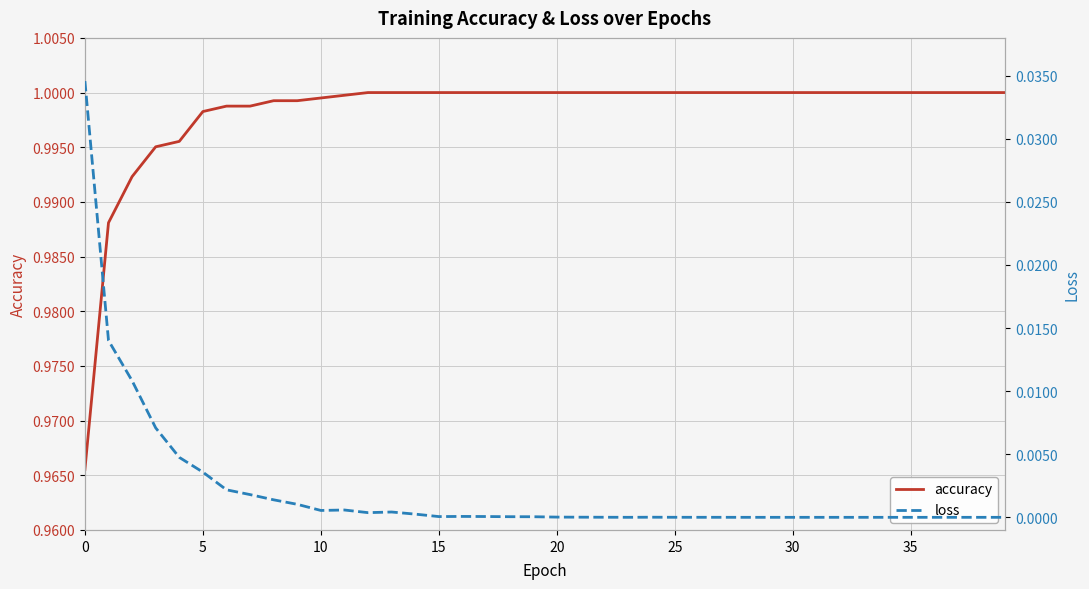

True or false: loss has a value of -0.0 at 31.

False